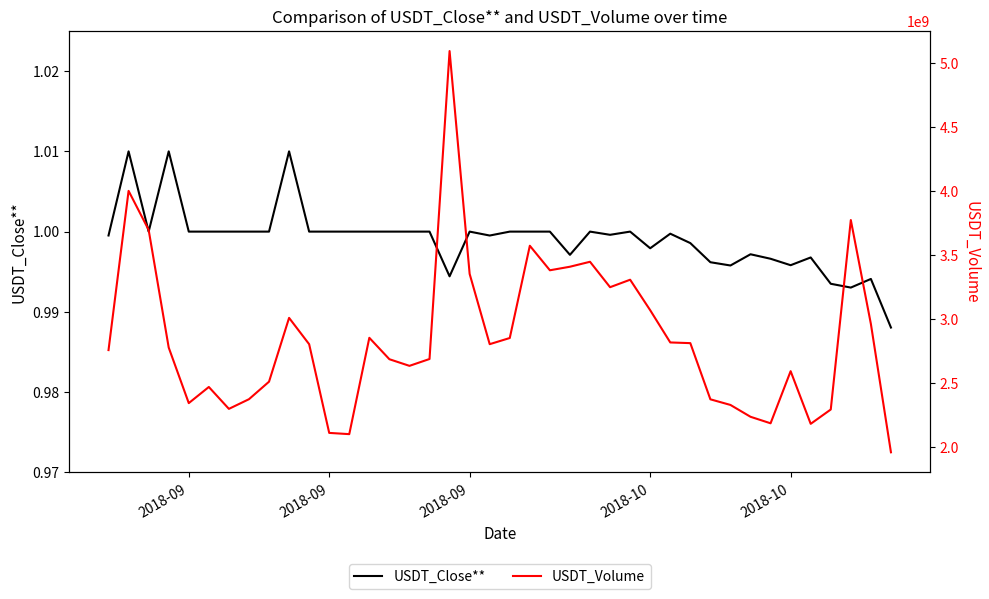

True or false: USDT_Volume and USDT_Close** intersect in this chart.

False